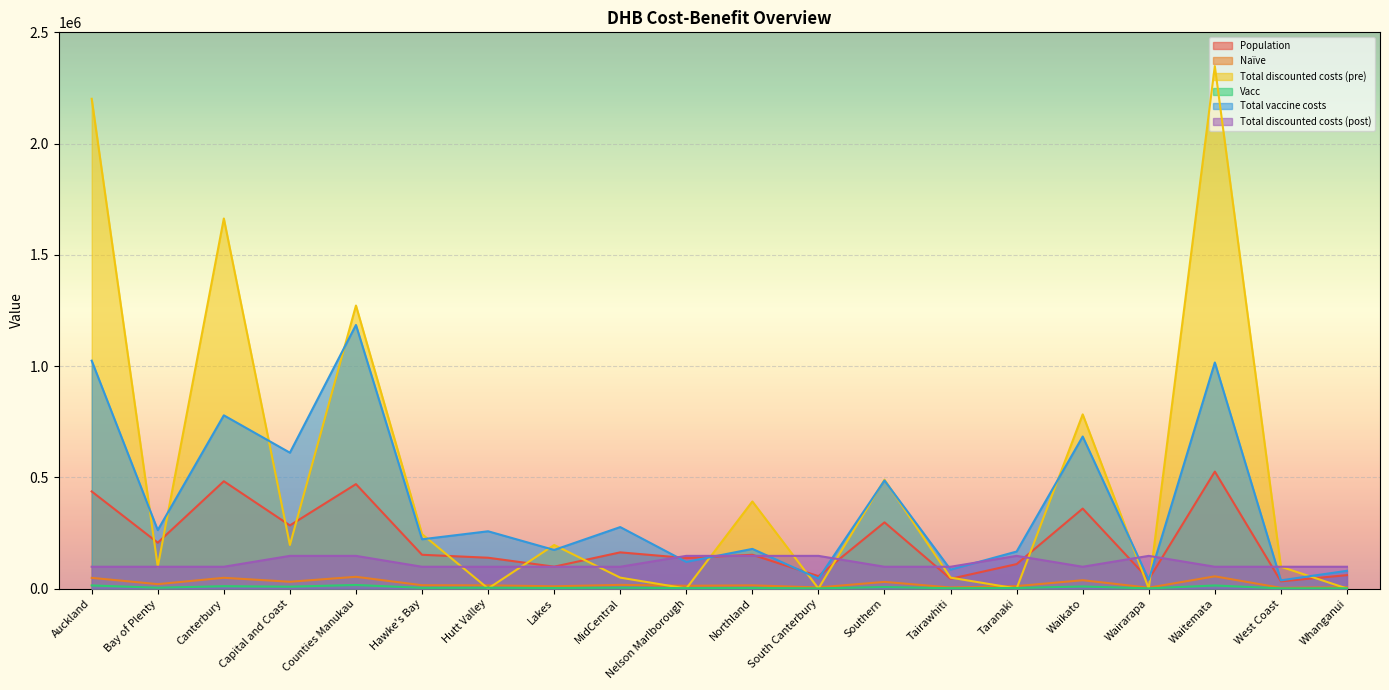

How many interior local valleys does the Total vaccine costs series have?

9